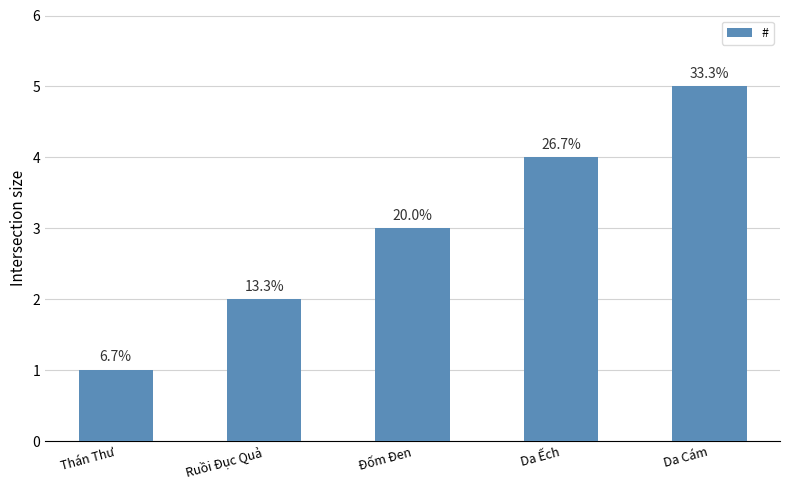

Is it true that the value at Ruồi Đục Quả is 2?

True